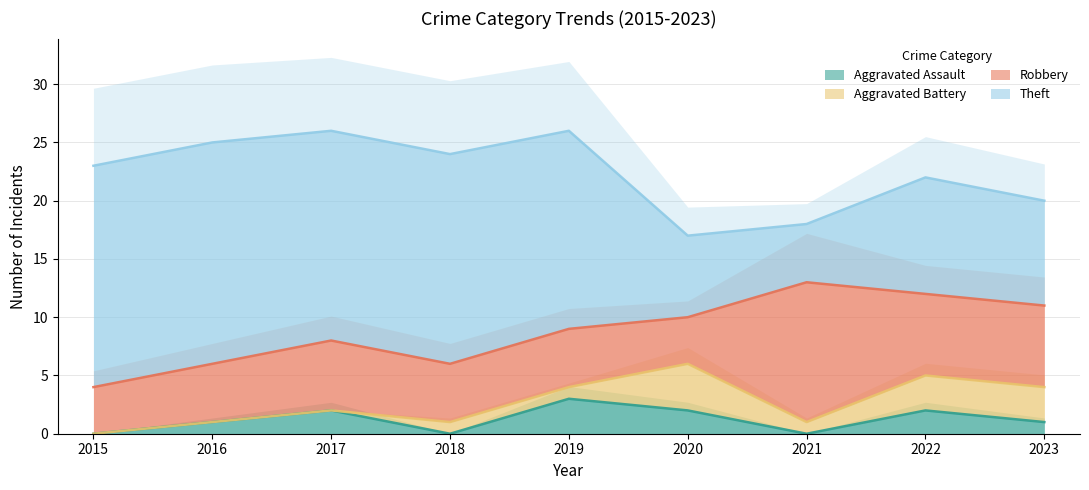

Does the chart have visible grid lines?

Yes